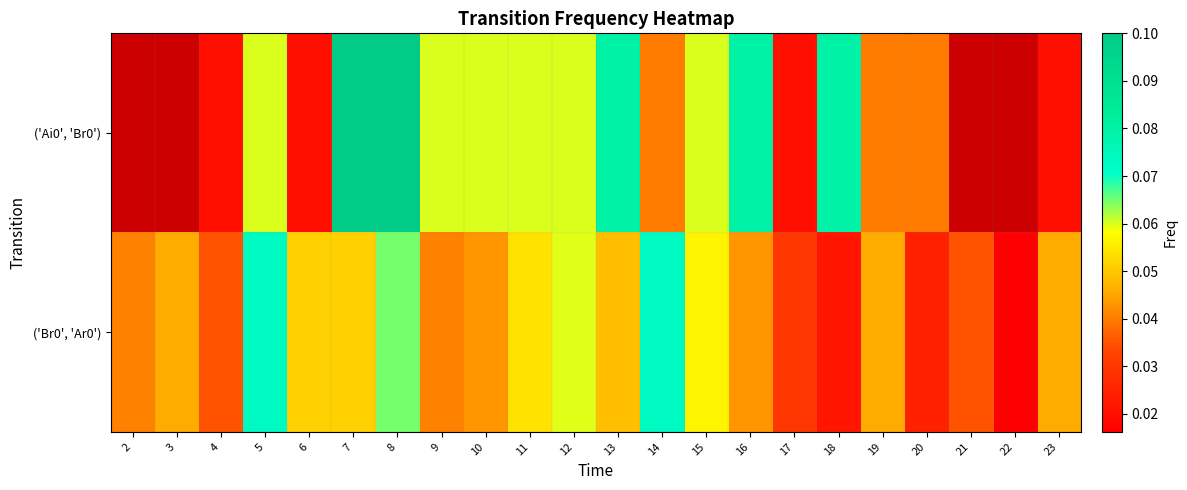

Which has a higher value, 7 or 11?

7